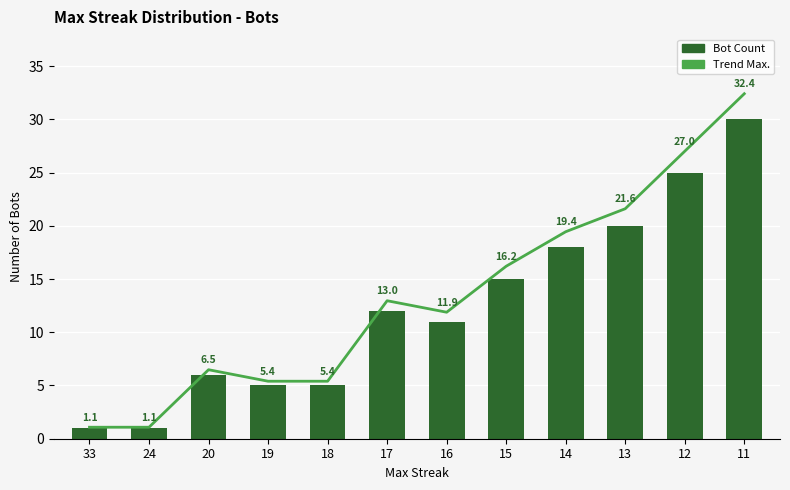

List the series in order of their peak value, lowest first.

Bot Count, Trend Max.